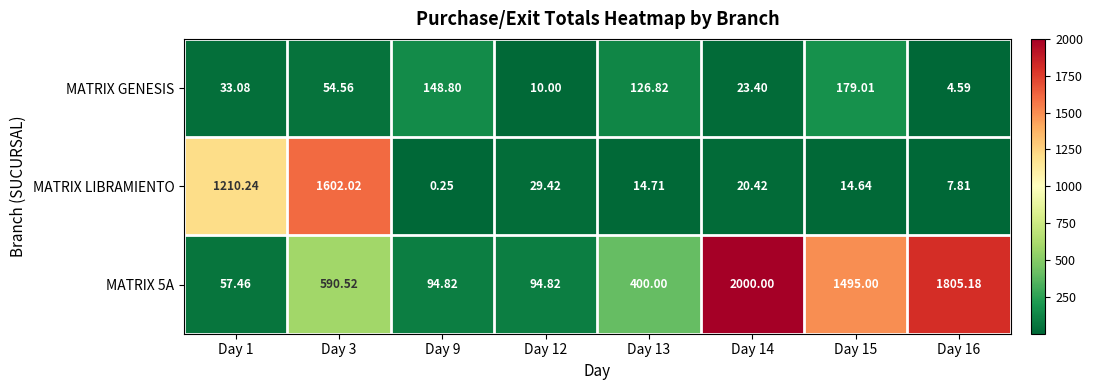

At which category is the sum across all series the highest?

Day 3